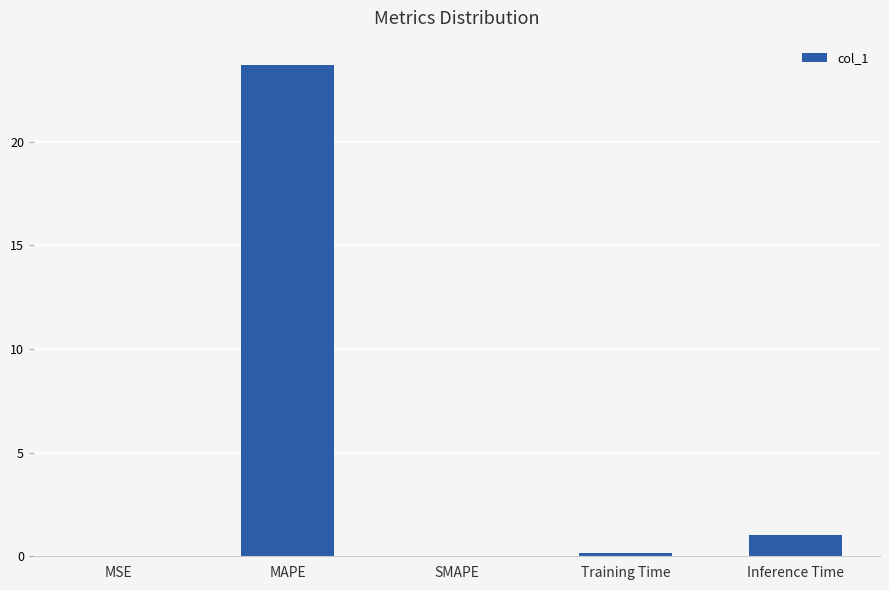

What is the maximum value shown in the chart?

23.7